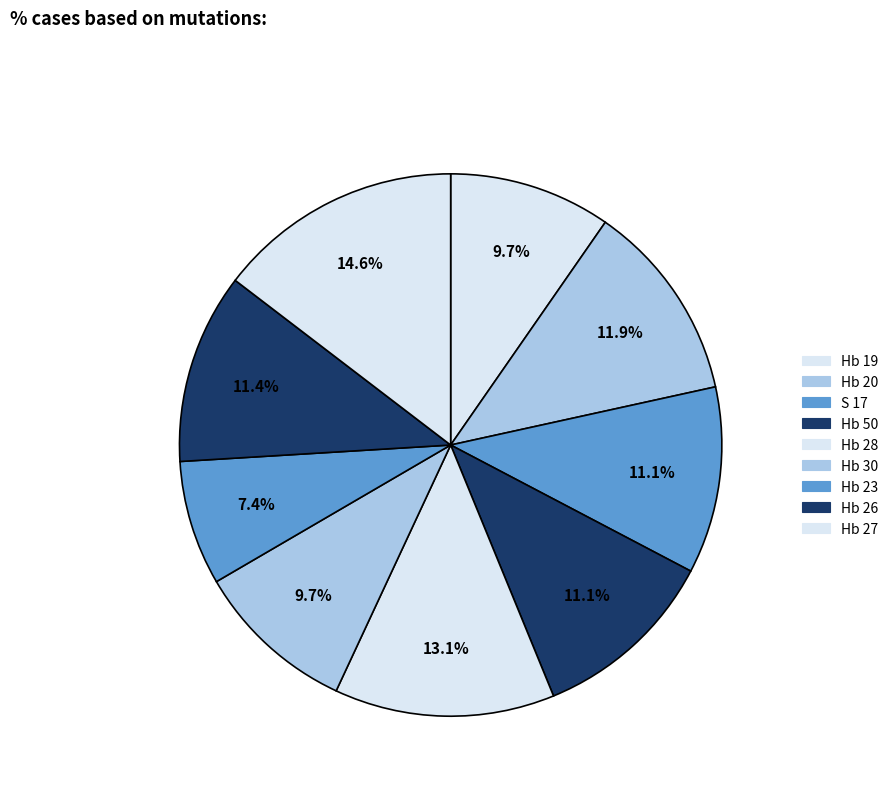

To the nearest percent, what is the difference between the largest and smallest slice percentages?

7%